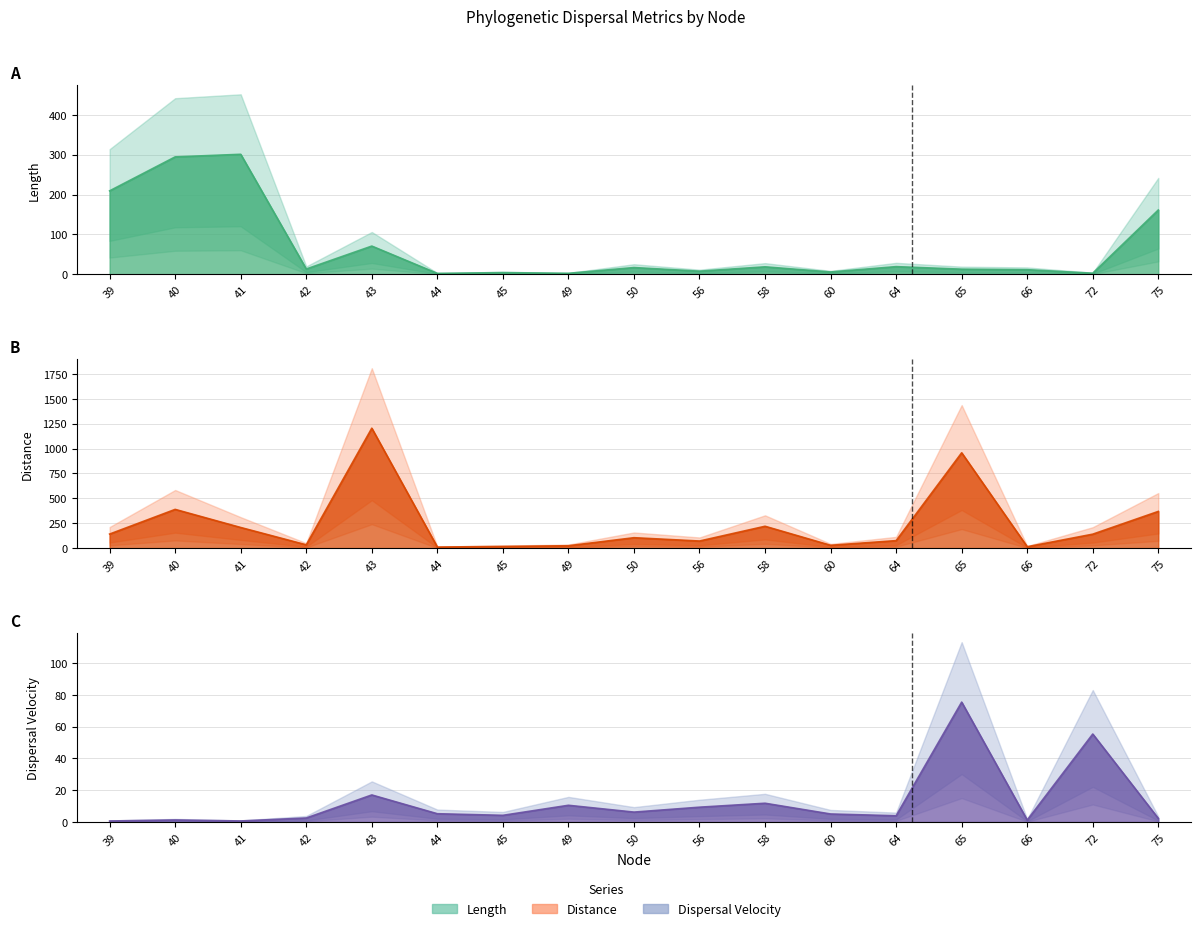

How many lines are shown in the chart?

3